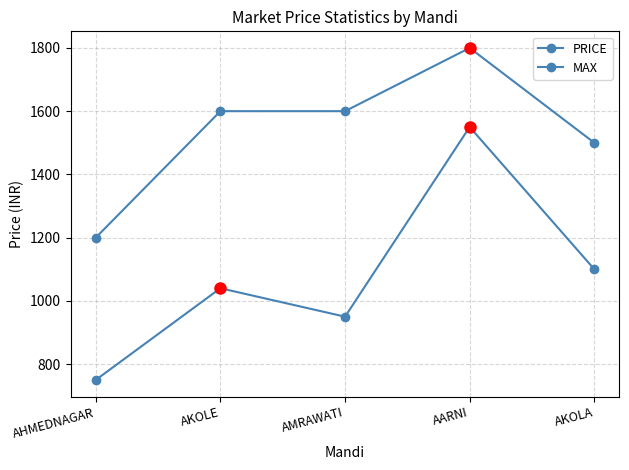

Count the MAX values in the range 1500 to 1600.

3